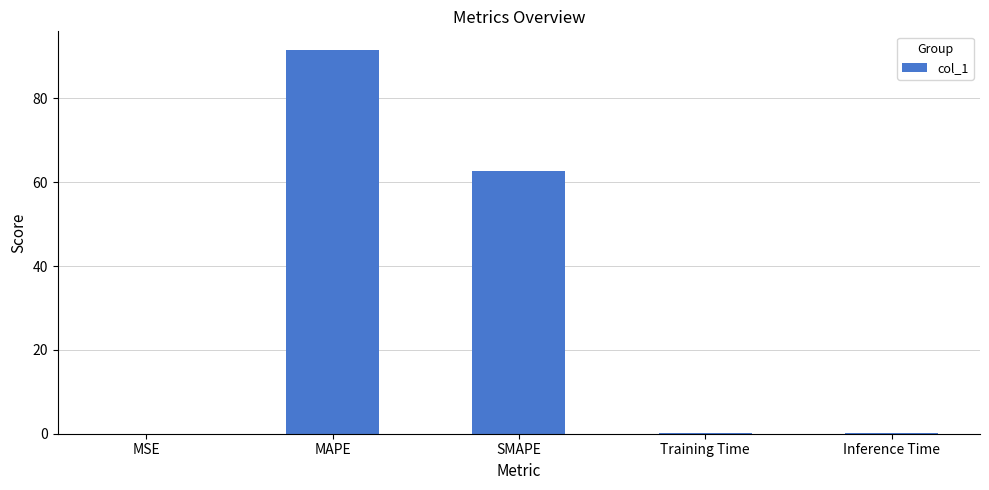

Where is the data nearest to the value 45?

SMAPE